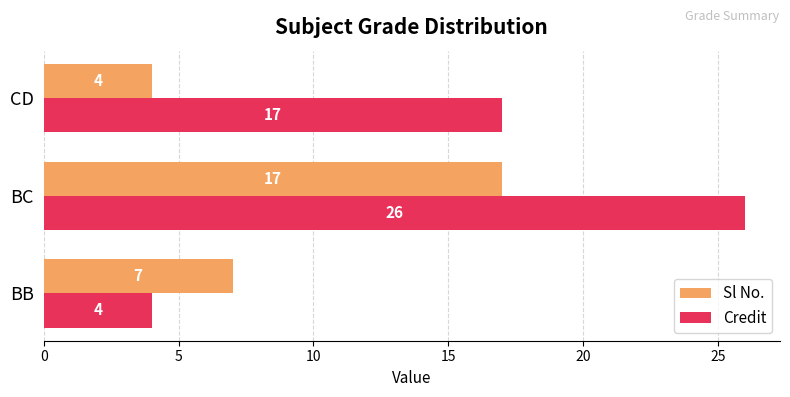

At which category is the sum across all series the highest?

BC